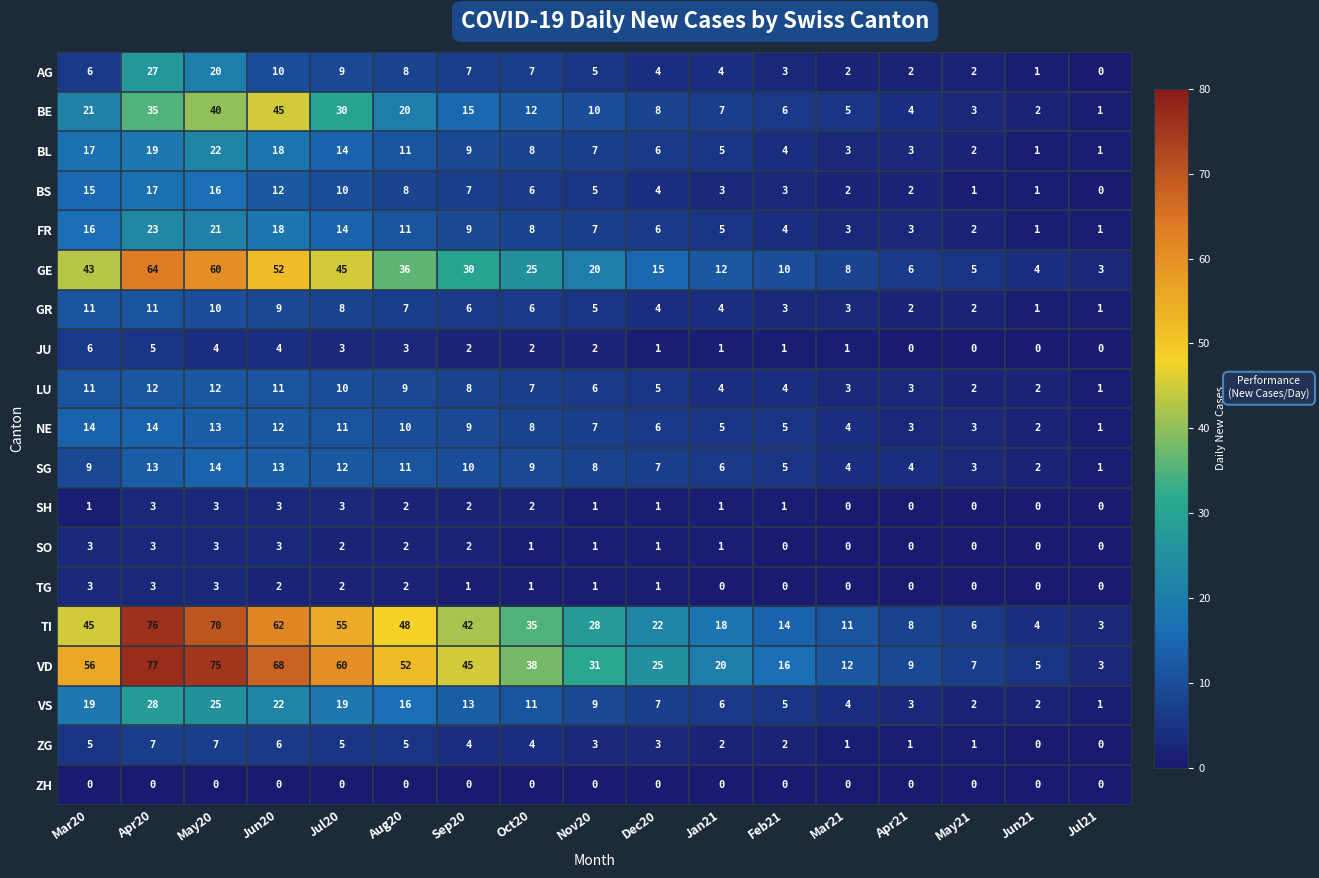

What is the difference between the maximum and second lowest values in the ZG series?

7